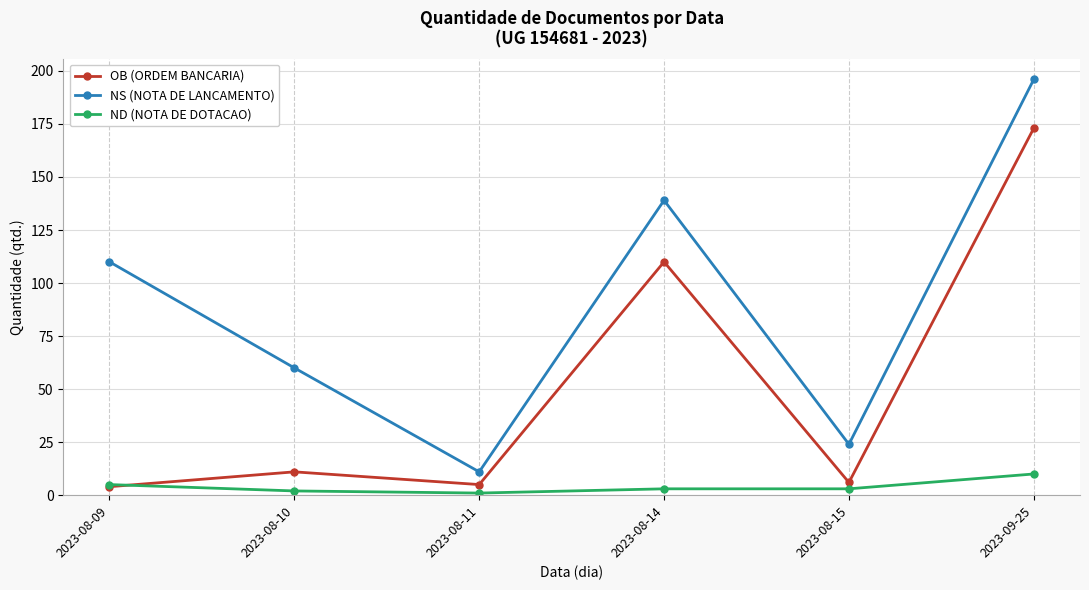

In NS (NOTA DE LANCAMENTO), how many points are higher than both neighbors (excluding endpoints)?

1